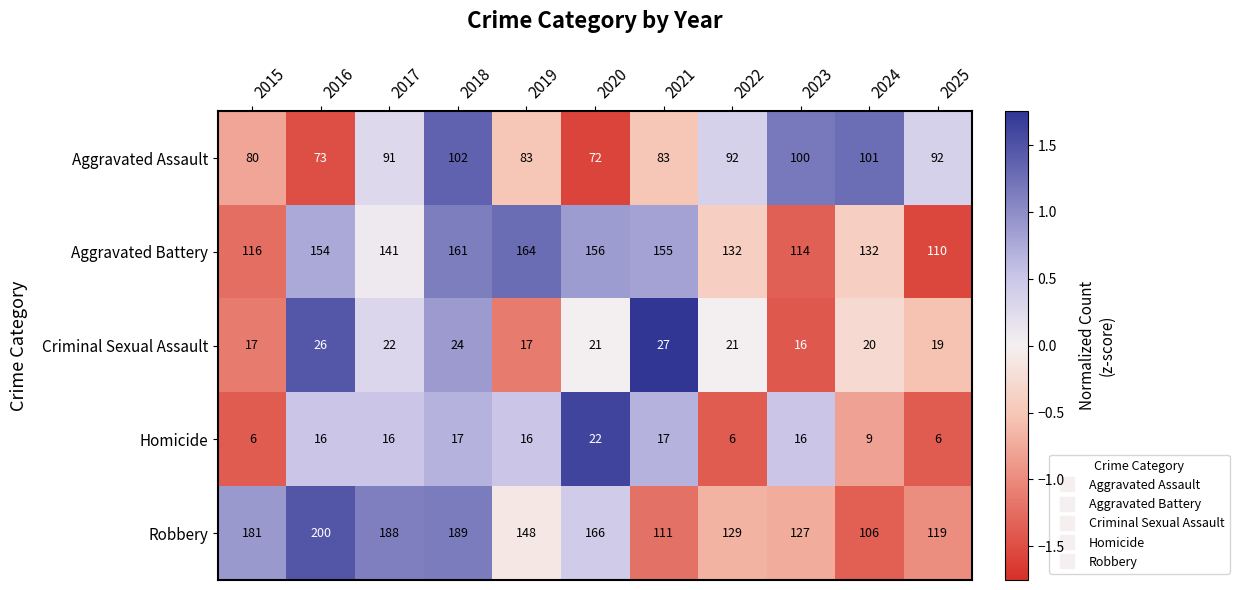

How many data points does each series have?

11